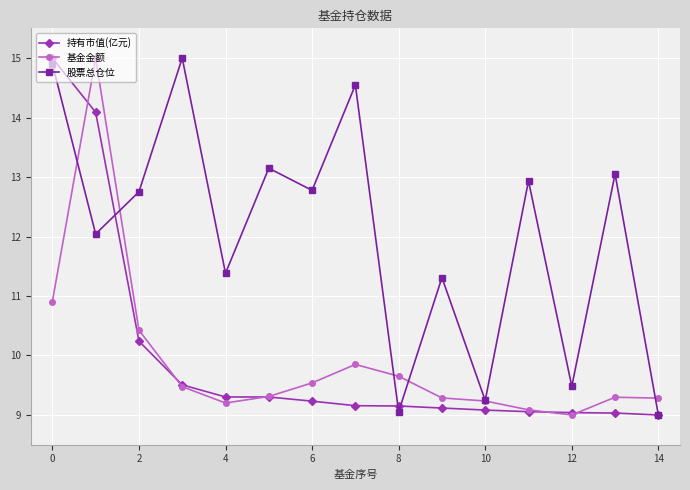

Which series has the largest total across all categories?

股票总仓位